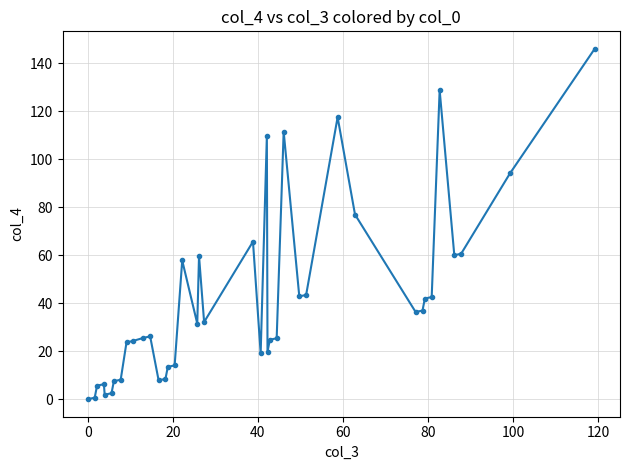

What is the sum of all values?

1660.5